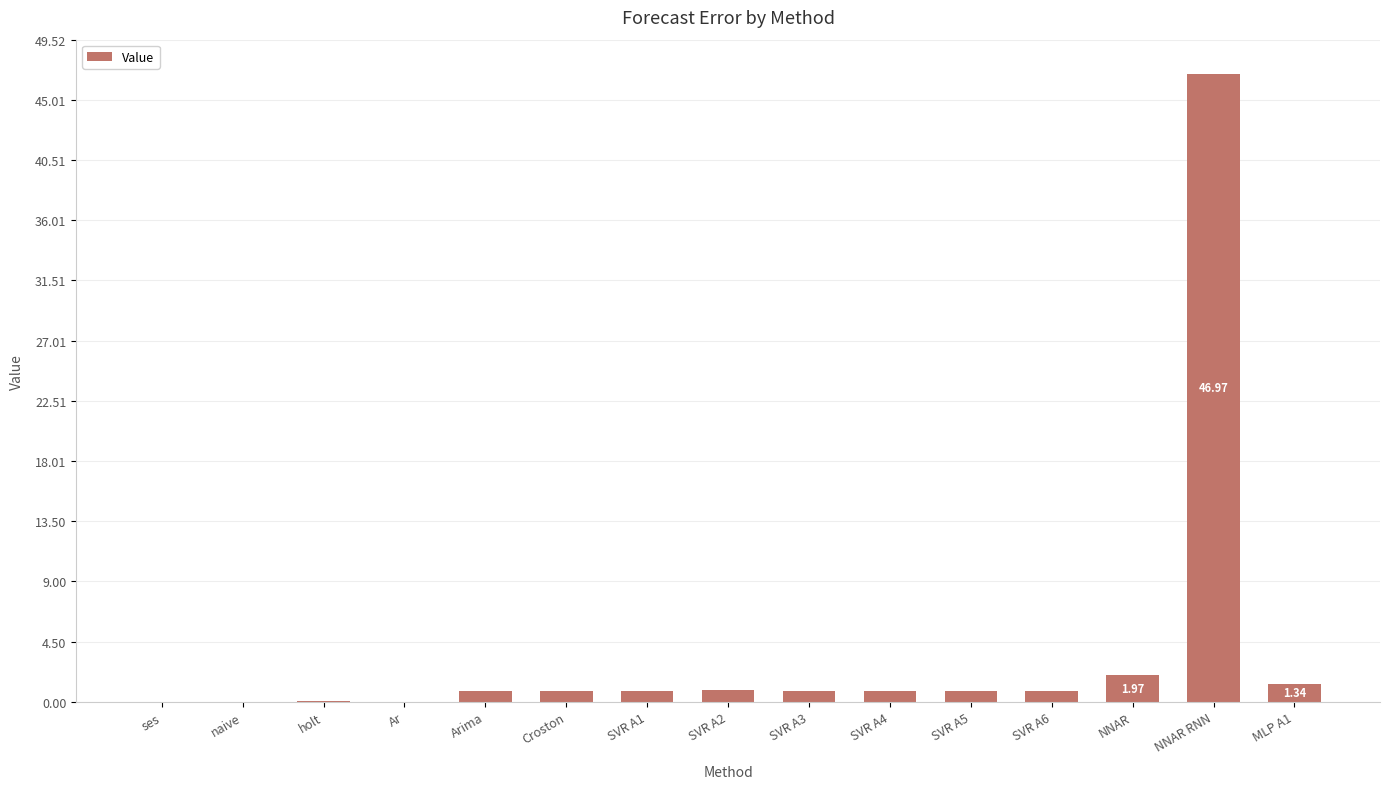

At which category does the chart reach its peak across all series?

NNAR RNN